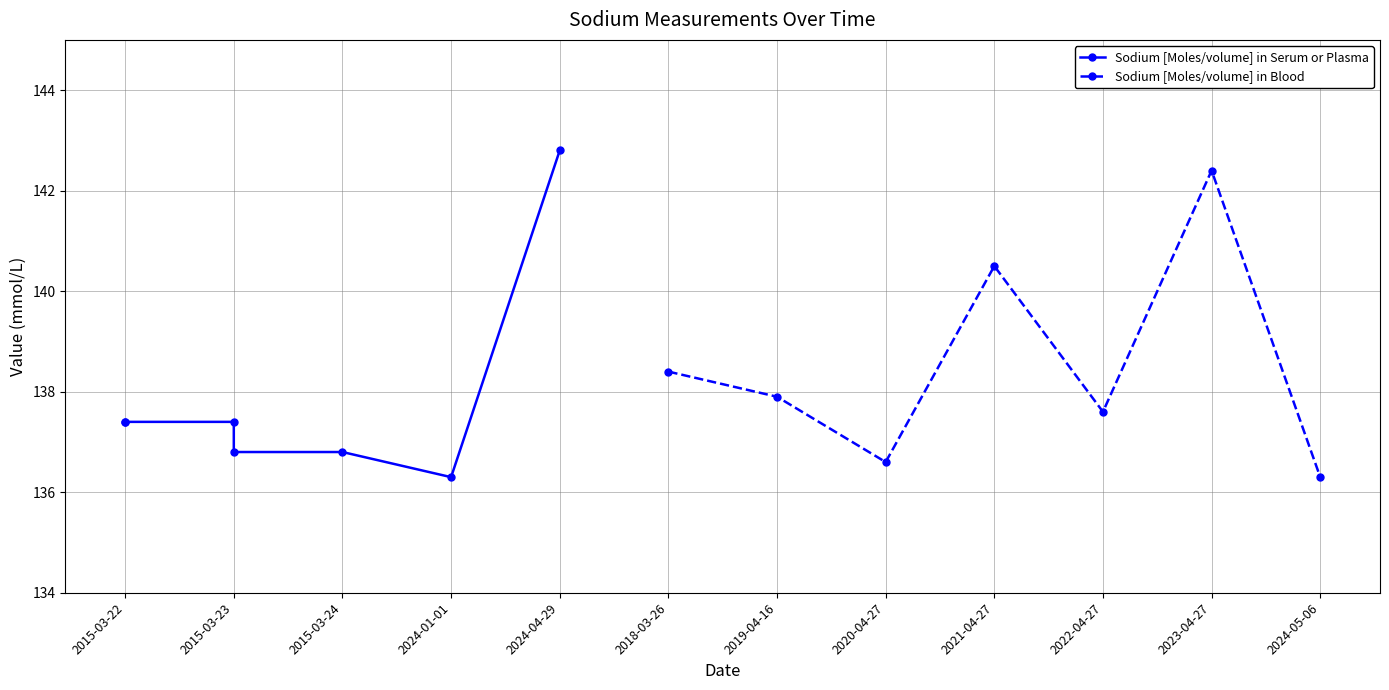

At which category does Sodium [Moles/volume] in Blood reach its first local peak?

2021-04-27